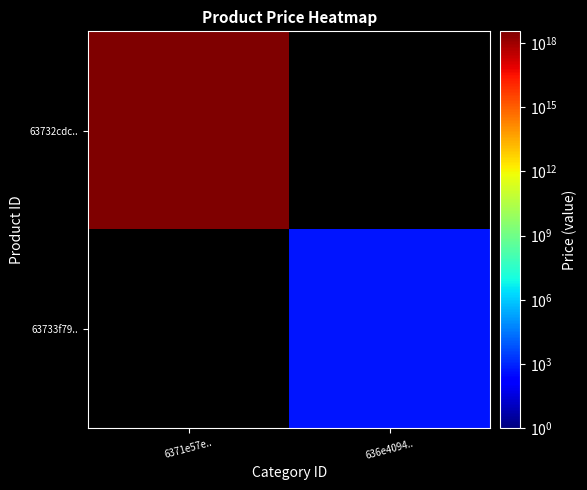

Which label corresponds to the smallest value in the chart?

636e4094..